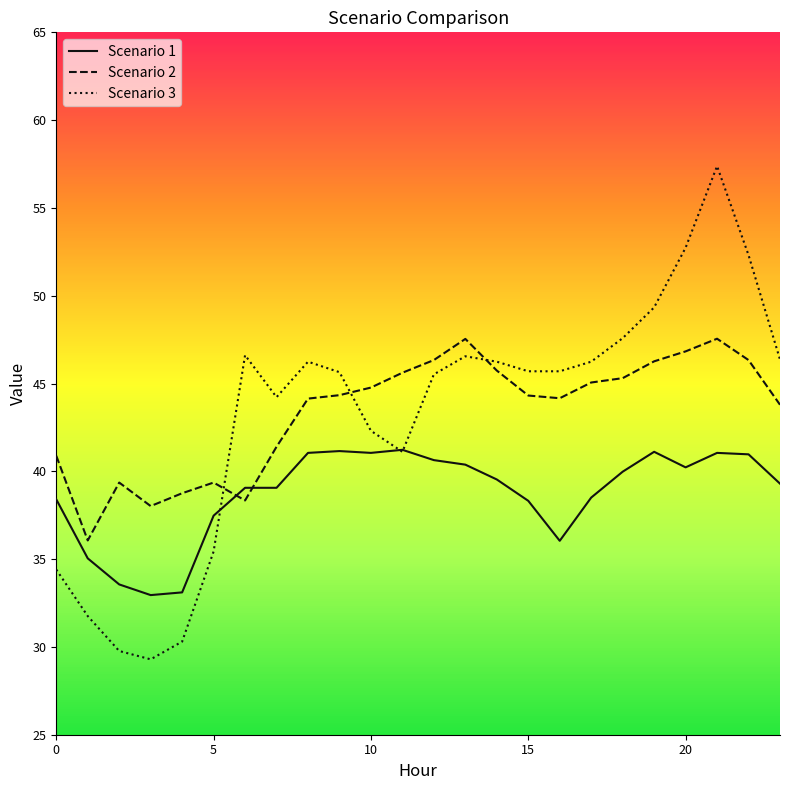

Which series ends up on top after the final intersection of Scenario 2 and Scenario 1?

Scenario 2